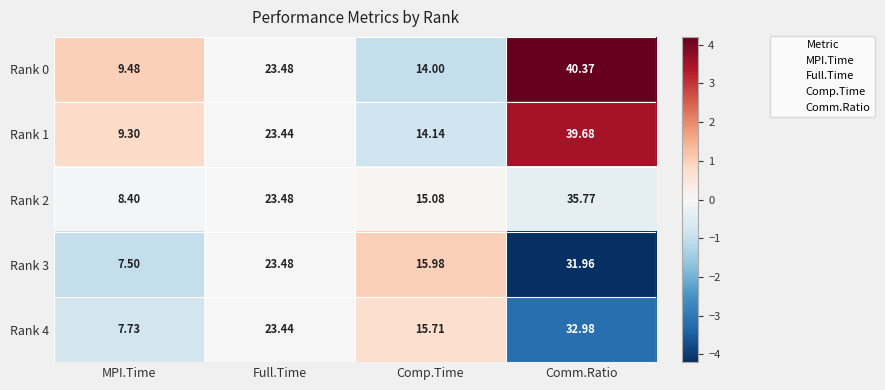

Which category has the highest value in the Rank 4 series?

Comm.Ratio